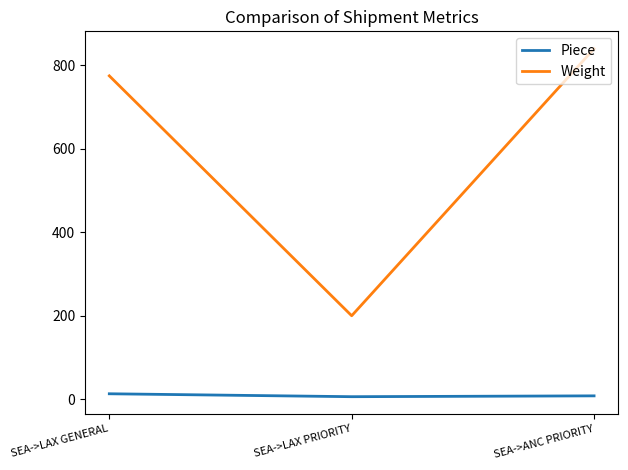

Which series has the largest total across all categories?

Weight